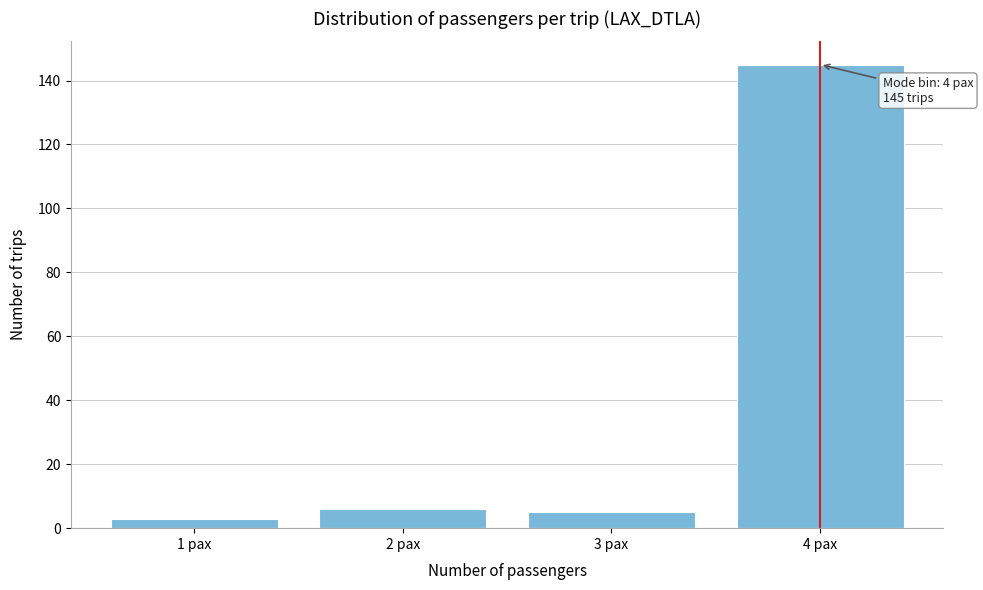

Reading left to right, extract all data points from this chart.

3	6	5	145